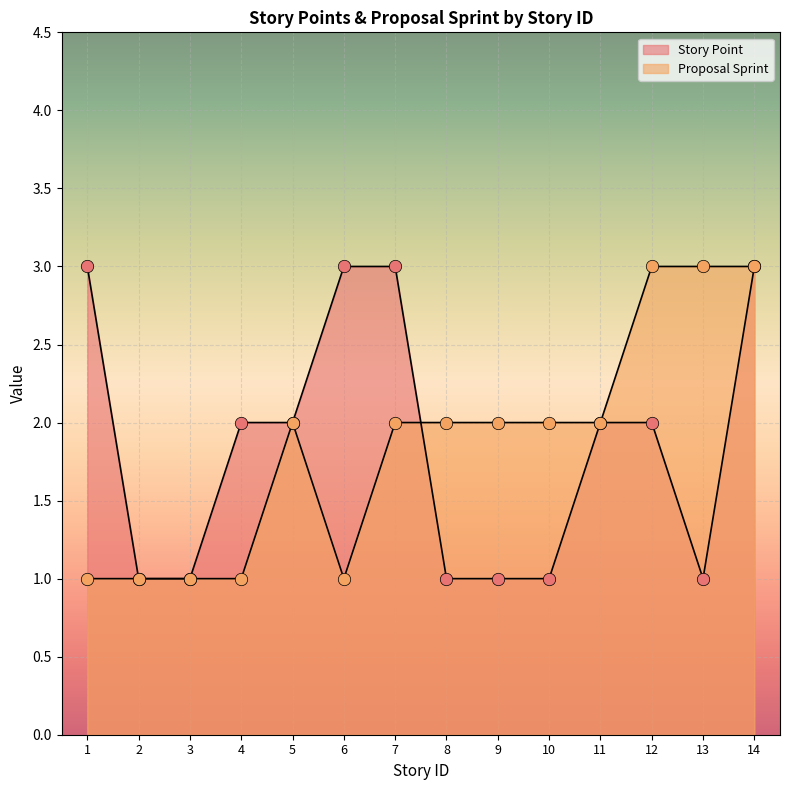

Which series reaches the minimum Y coordinate?

Story Point